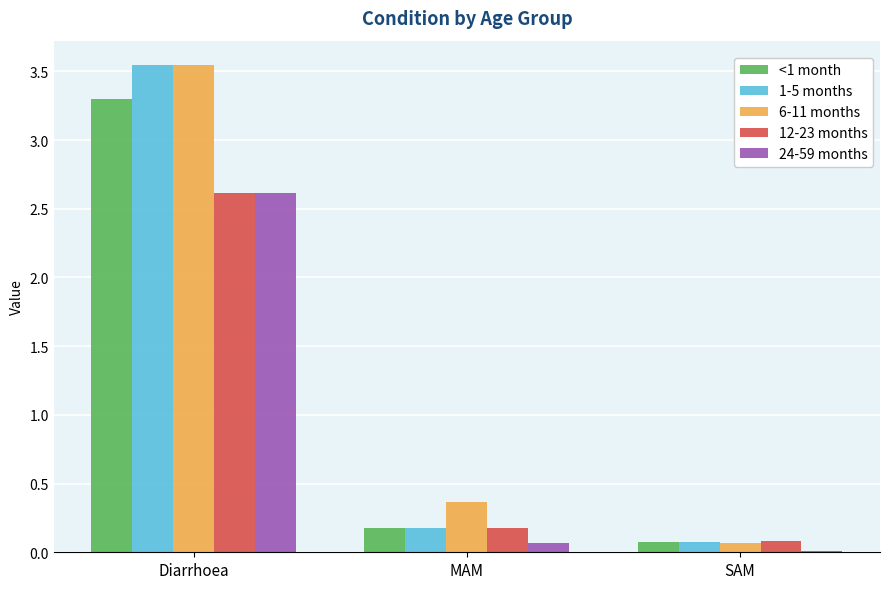

At which label does 24-59 months reach its peak?

Diarrhoea